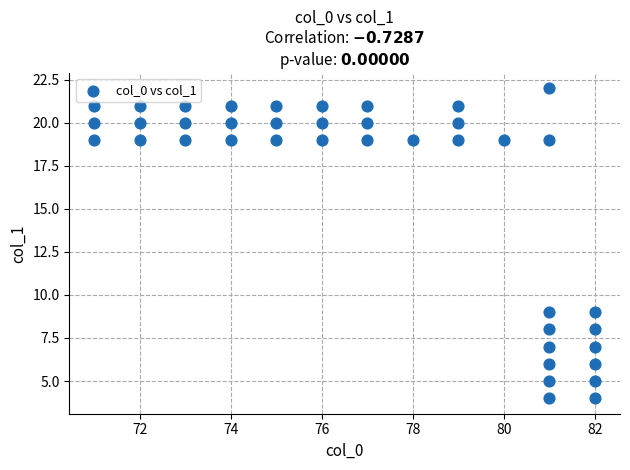

What is the range of X values (max minus min)?

11